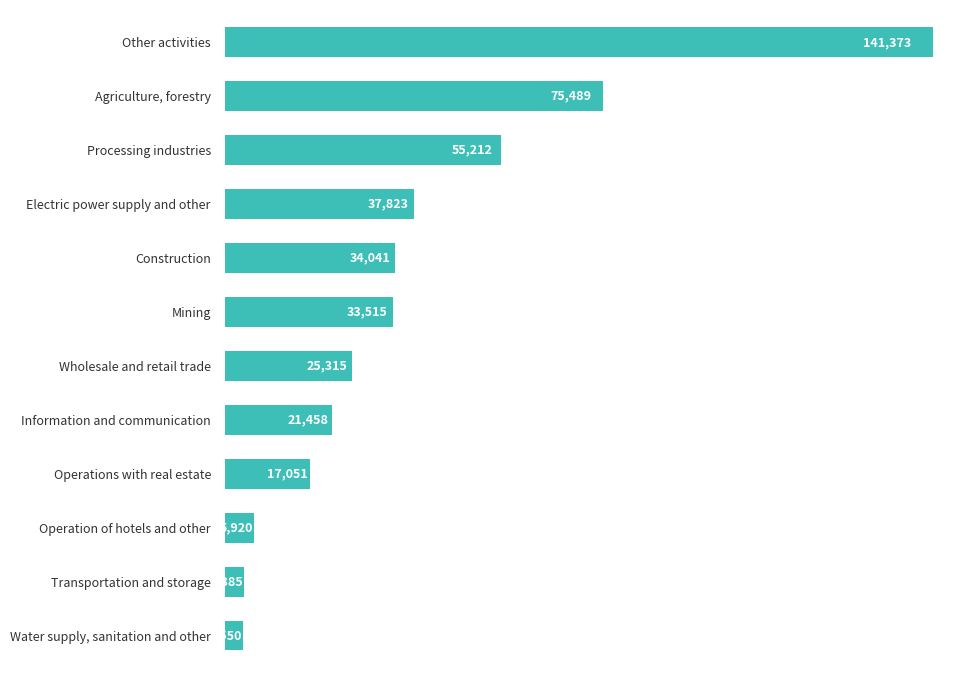

How many bars are there in total?

12